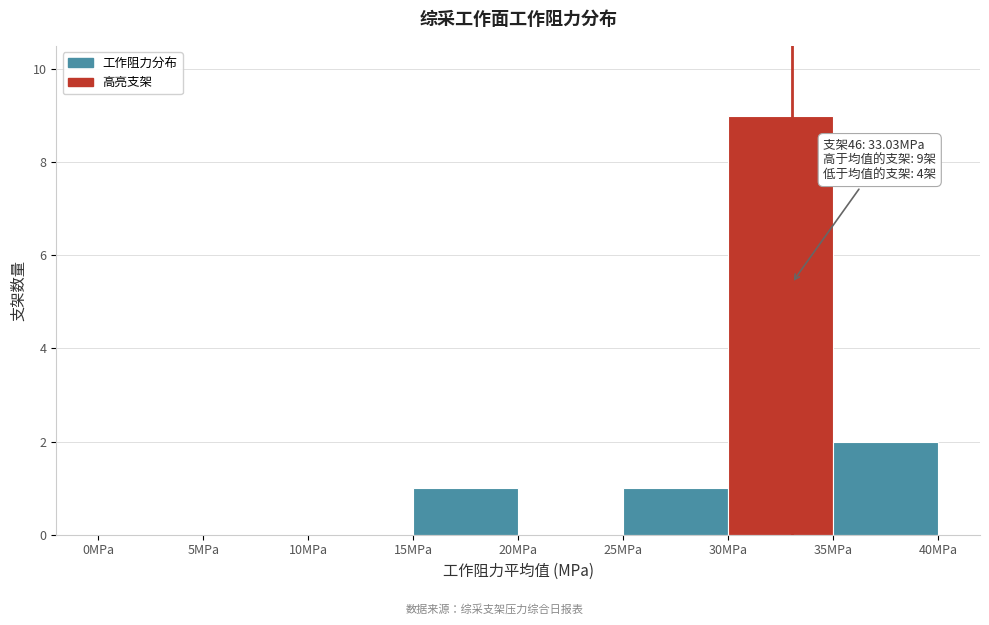

Which range on the x-axis has the tallest bar?

30 to 35